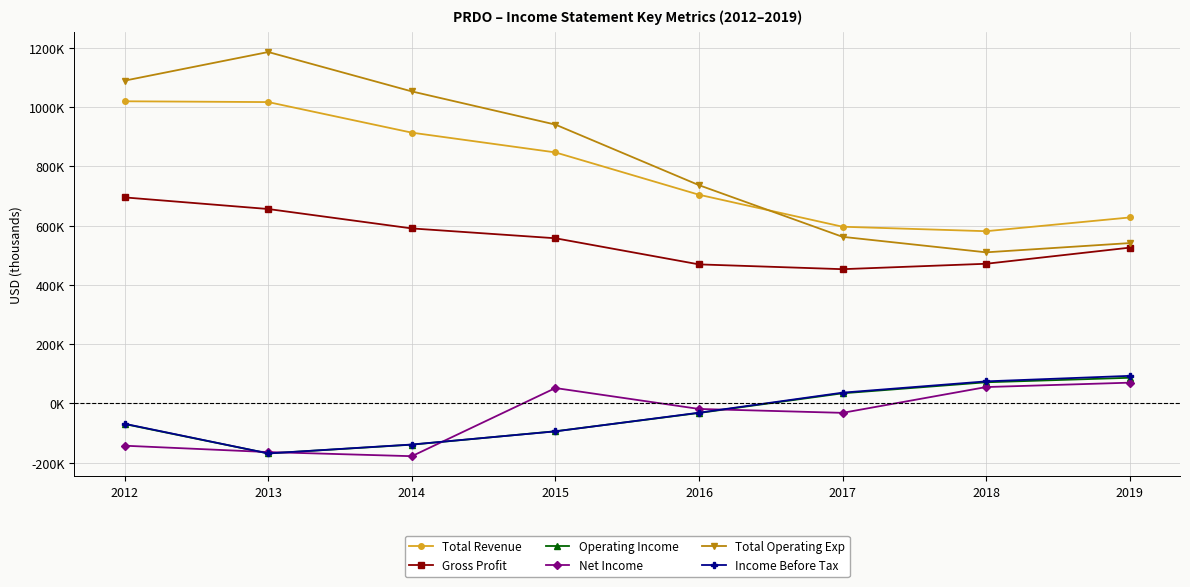

At 2019, list the series in order from largest to smallest.

Total Revenue, Total Operating Exp, Gross Profit, Income Before Tax, Operating Income, Net Income